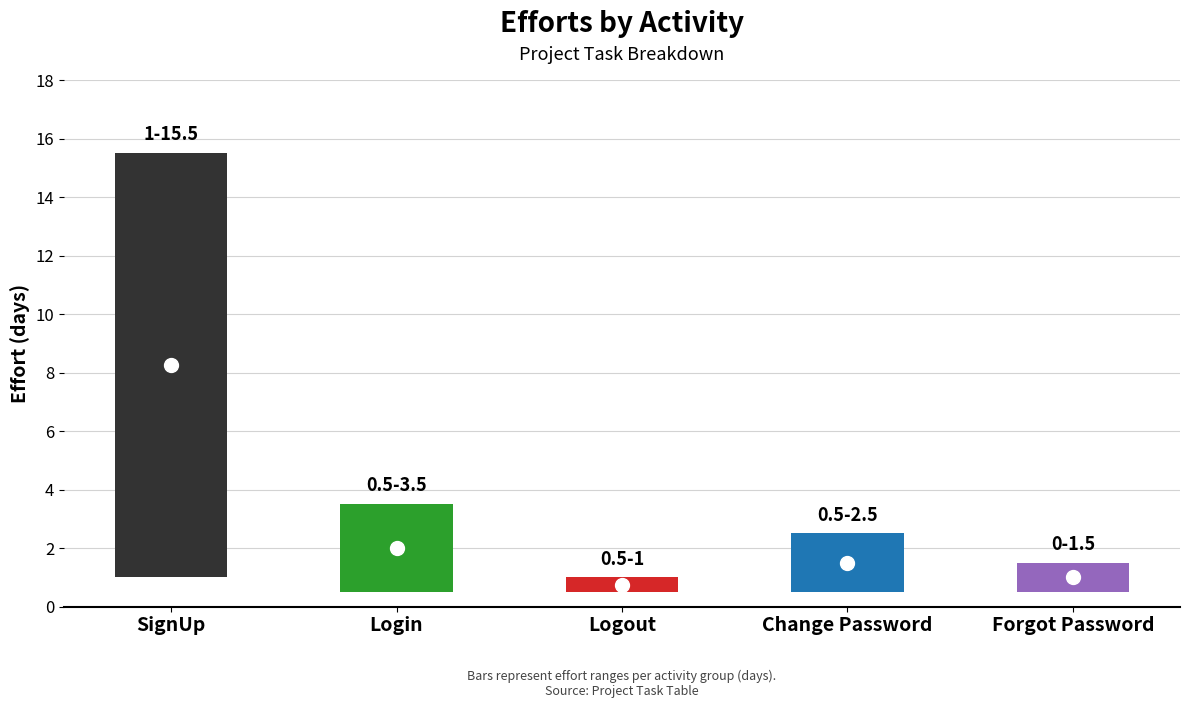

Are the bars grouped side by side (vs. stacked)?

No